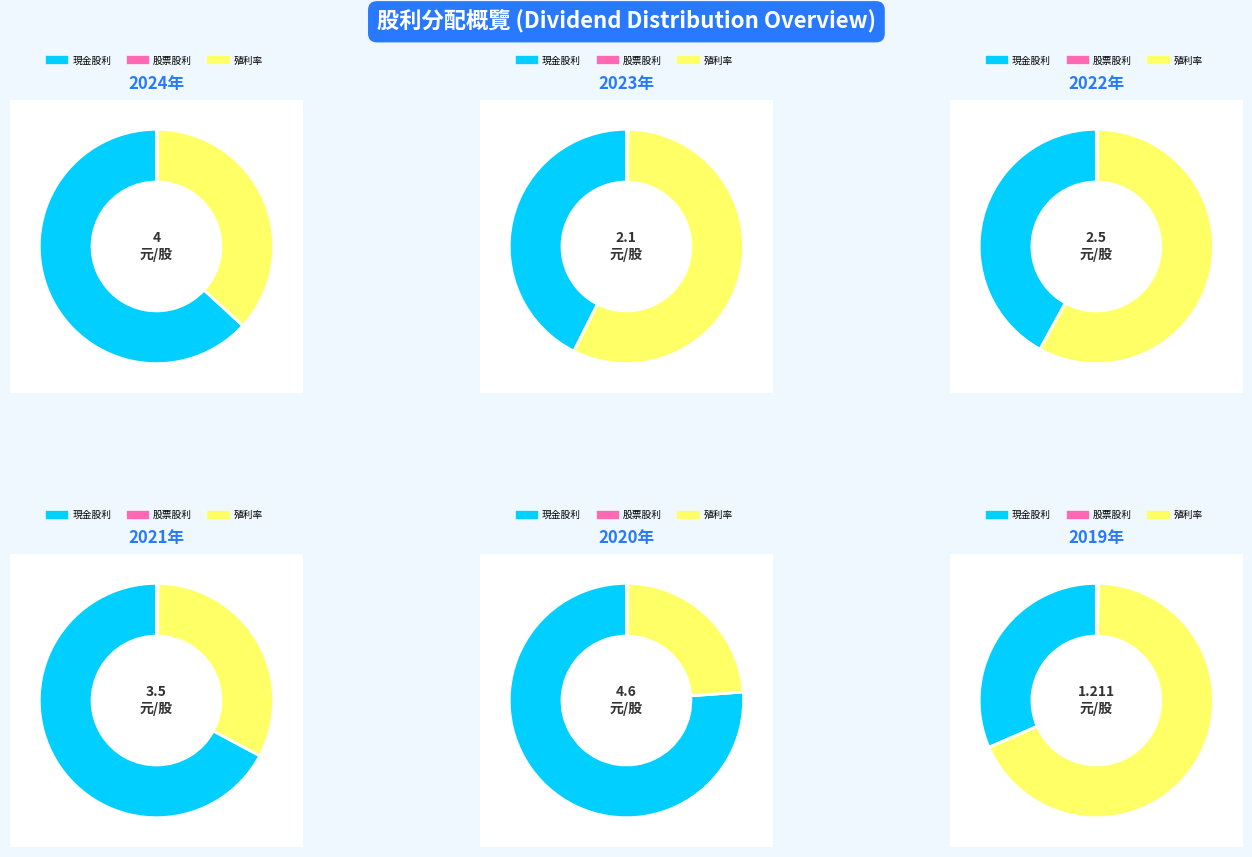

Is there any slice that represents more than half of the pie?

Yes